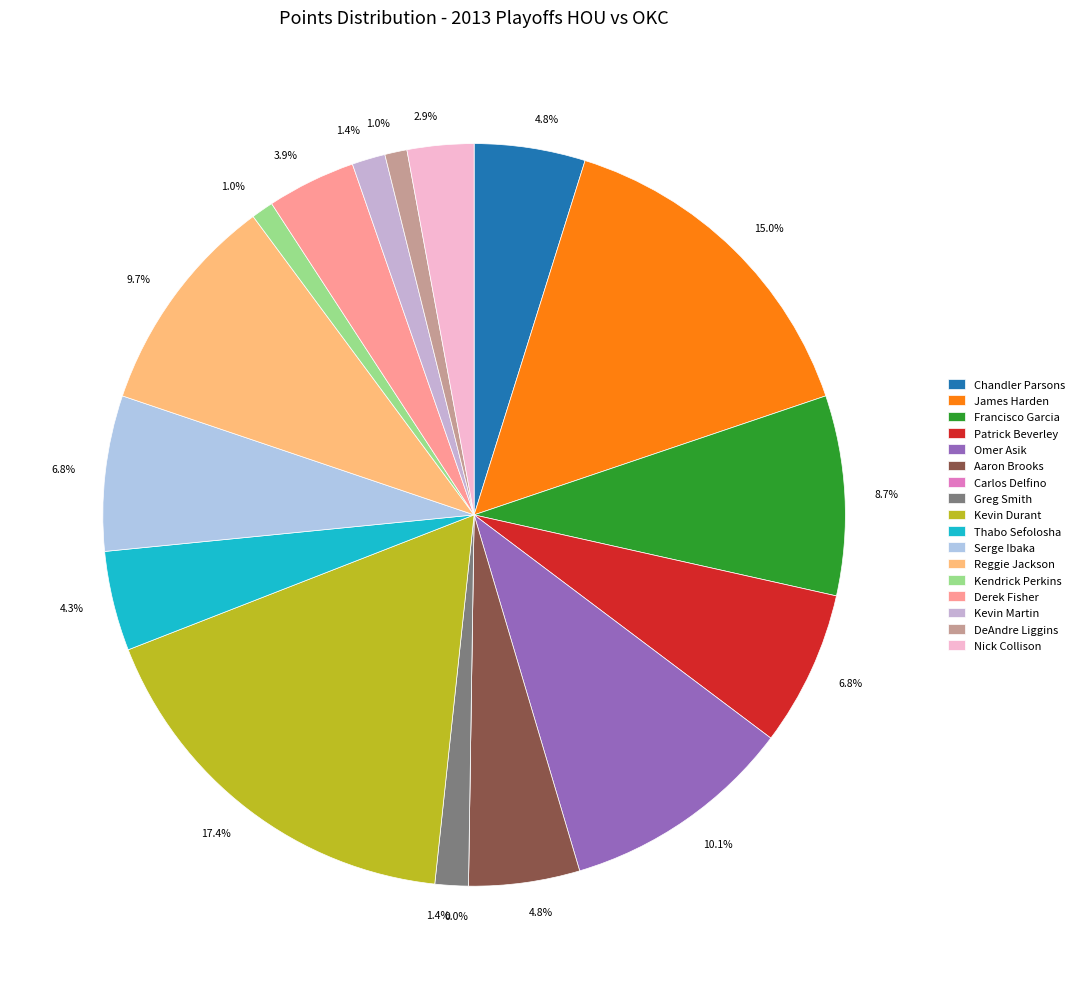

To the nearest percent, what is the difference between the Derek Fisher and Kendrick Perkins slice percentages?

3%